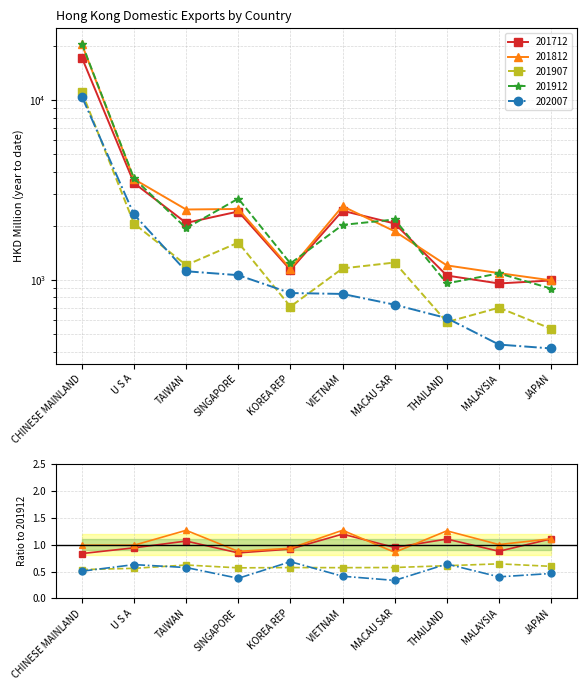

How many values in the 201812 series are below 2468?

5